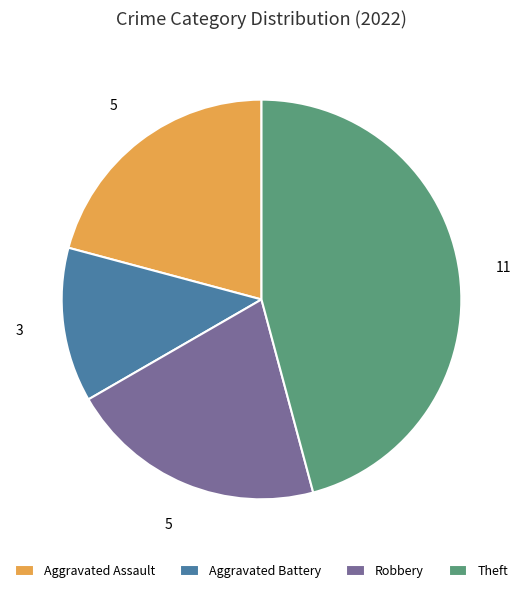

The Aggravated Battery slice represents 13% of the pie. True or false?

True